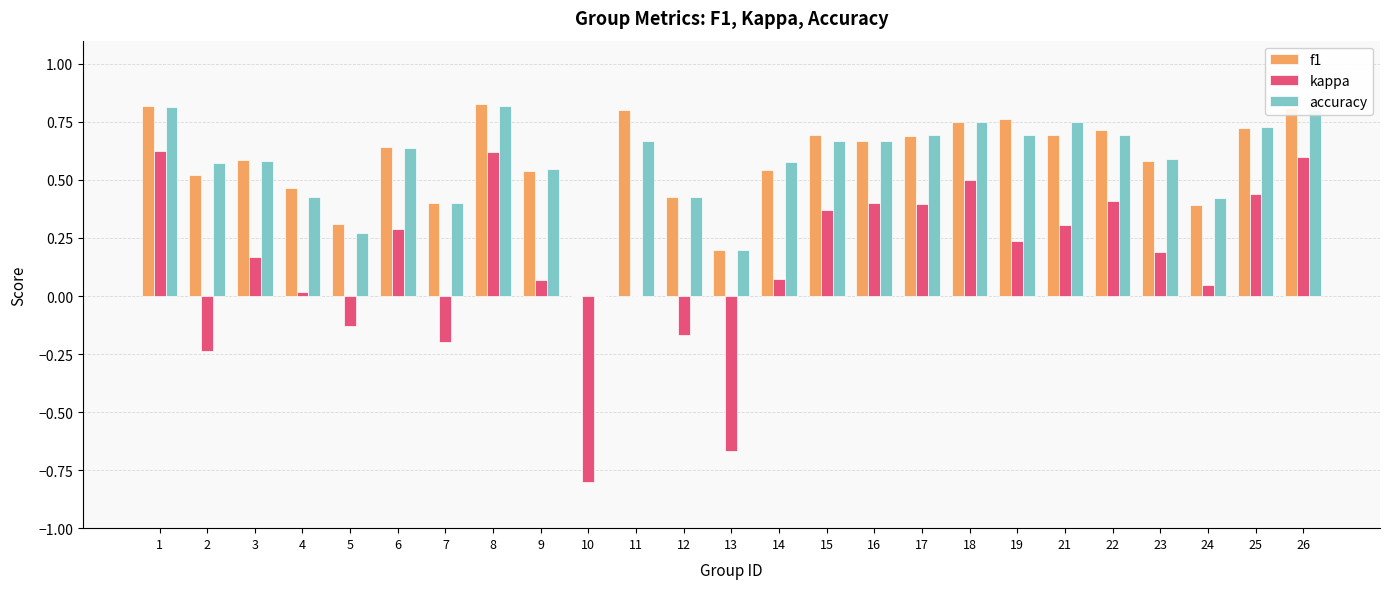

What is the sum of all accuracy values?

14.4